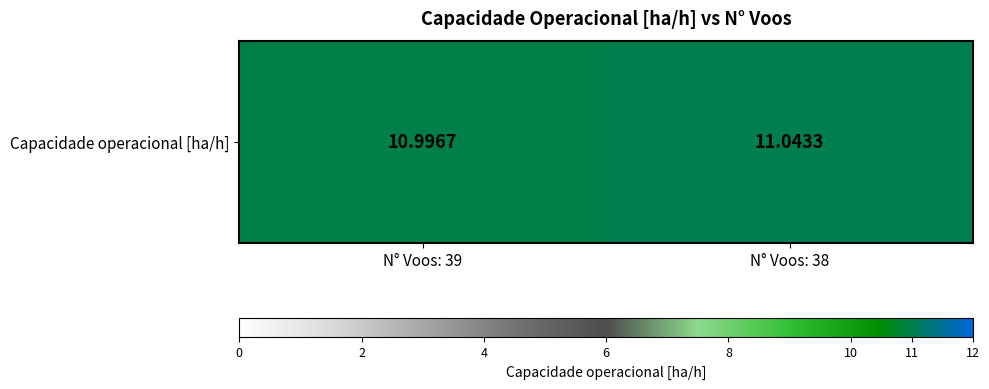

Which label corresponds to the smallest value in the chart?

N° Voos: 39